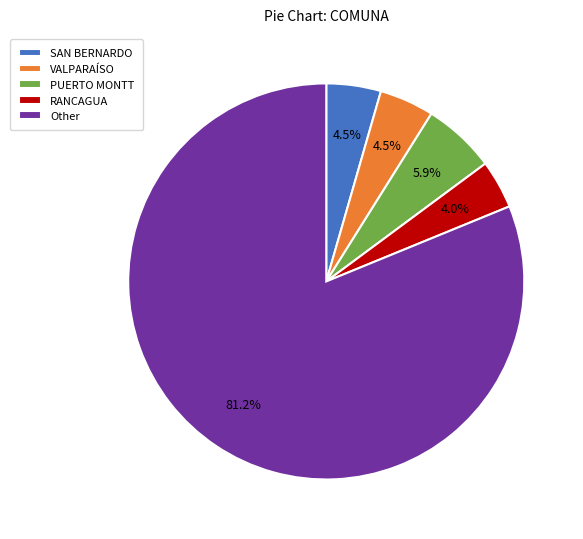

Does any single category account for the majority?

Yes